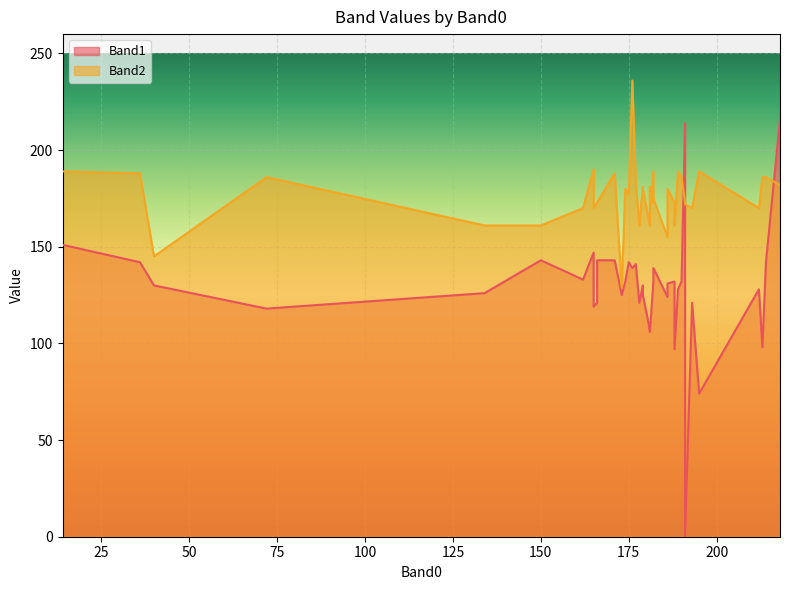

Is the value of Band2 at 14 greater than the value of Band1 at 188?

Yes